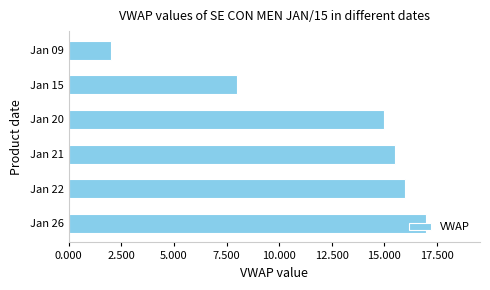

At which label is the value closest to 9?

Jan 15